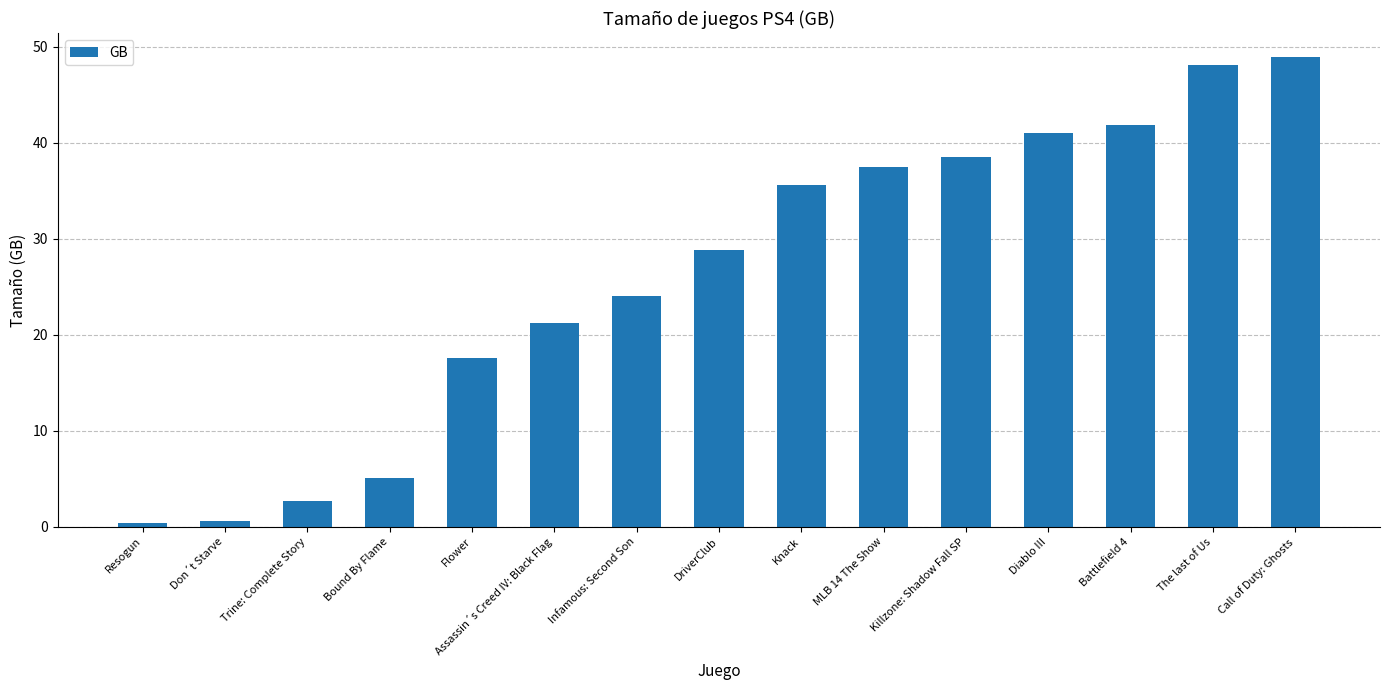

Does the chart contain any negative values?

No